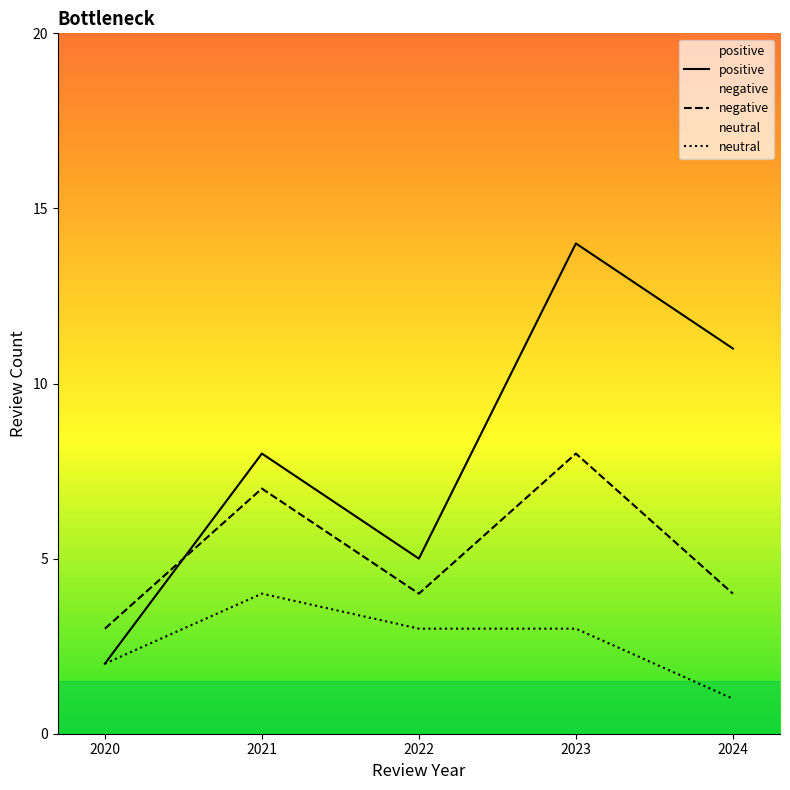

The value of negative at 2022 is 4. True or false?

True